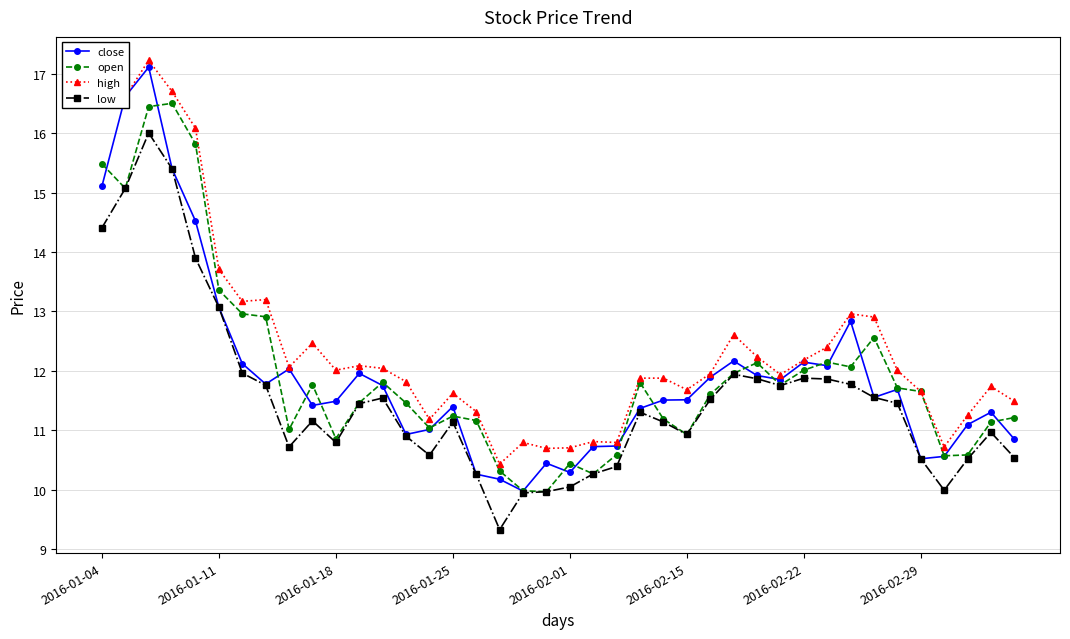

Which series has the widest spread of values?

close